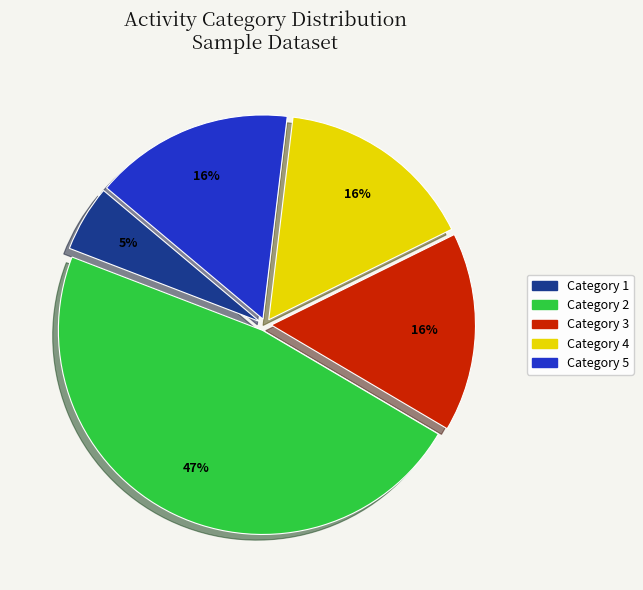

Does any single category account for the majority?

No